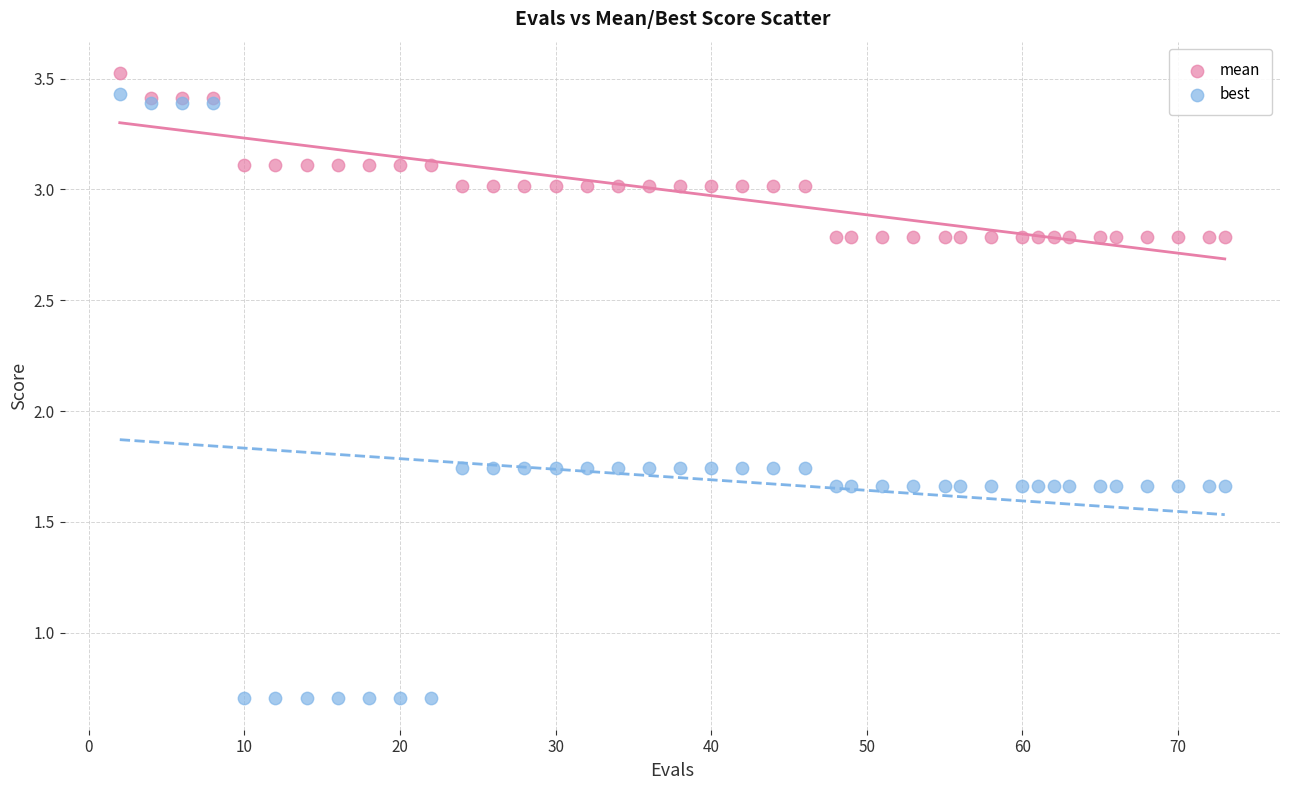

What are all the series names shown in the legend?

mean, best